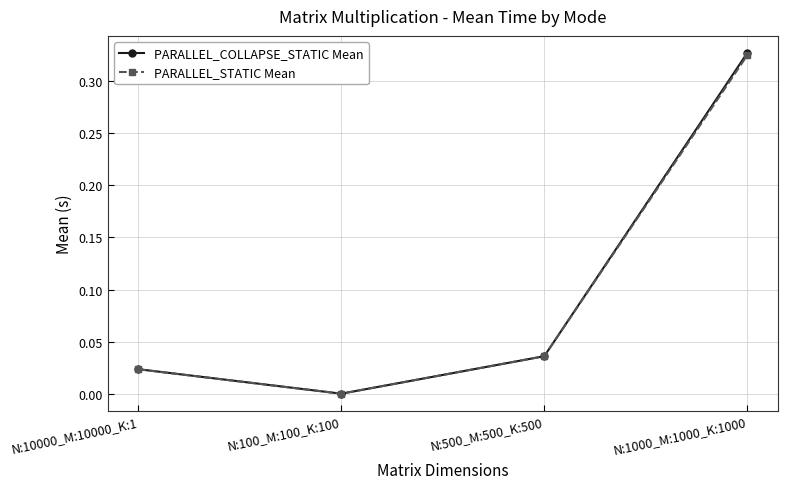

At which label is PARALLEL_COLLAPSE_STATIC Mean closest to 0?

N:100_M:100_K:100